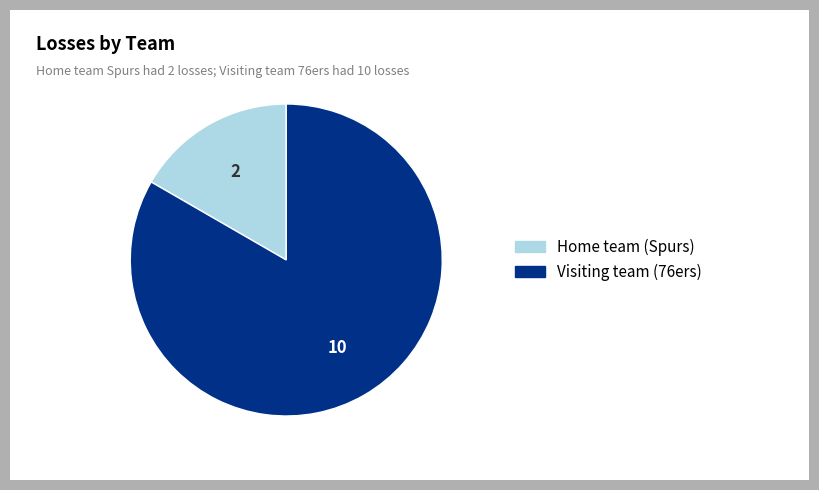

Rank the categories by value from highest to lowest.

Visiting team (76ers), Home team (Spurs)